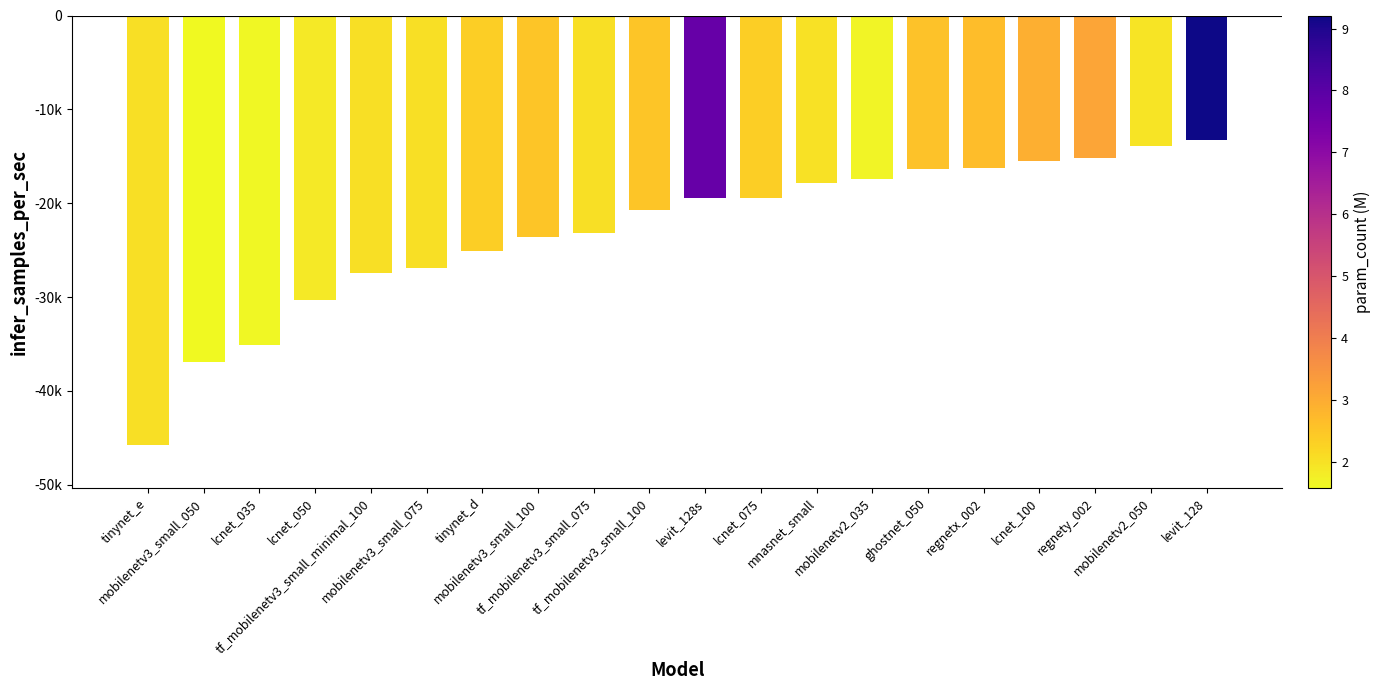

Rank the categories by value from lowest to highest.

tinynet_e, mobilenetv3_small_050, lcnet_035, lcnet_050, tf_mobilenetv3_small_minimal_100, mobilenetv3_small_075, tinynet_d, mobilenetv3_small_100, tf_mobilenetv3_small_075, tf_mobilenetv3_small_100, levit_128s, lcnet_075, mnasnet_small, mobilenetv2_035, ghostnet_050, regnetx_002, lcnet_100, regnety_002, mobilenetv2_050, levit_128